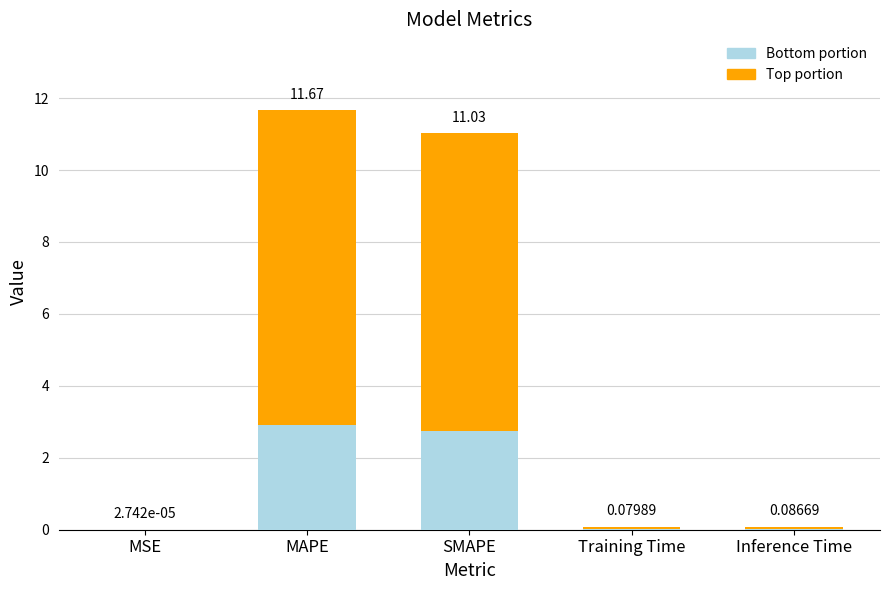

What is the total value across all series at SMAPE?

11.0